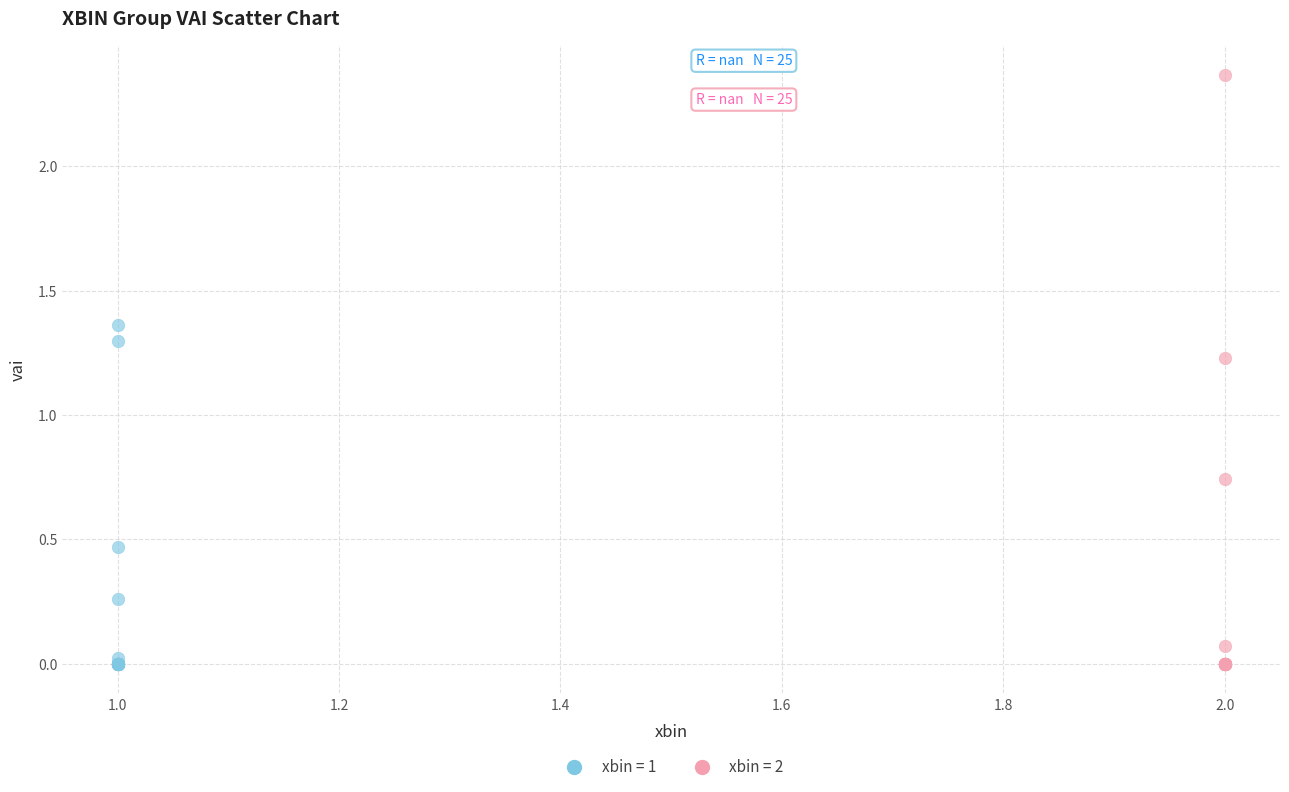

Which series reaches the maximum Y coordinate?

xbin = 2